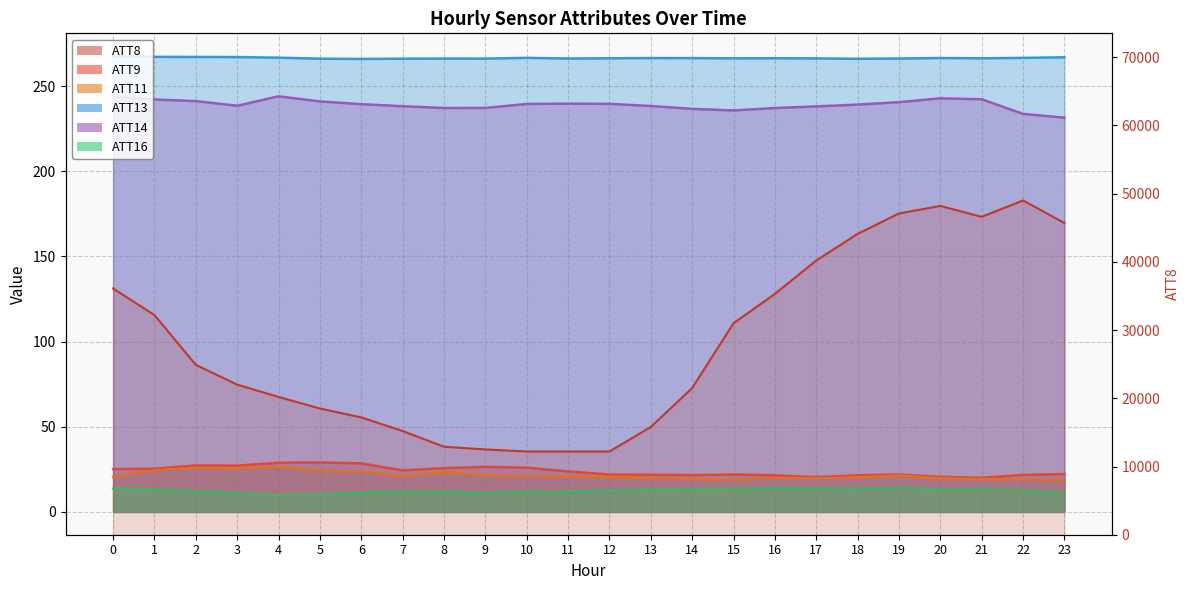

Reading left to right, transcribe all the data shown in this chart.

0=36100	1=32200	2=24900	3=22000	4=20200	5=18500	6=17200	7=15200	8=12900	9=12500	10=12200	11=12200	12=12200	13=15800	14=21500	15=31000	16=35300	17=40200	18=44100	19=47100	20=48200	21=46600	22=49000	23=45700